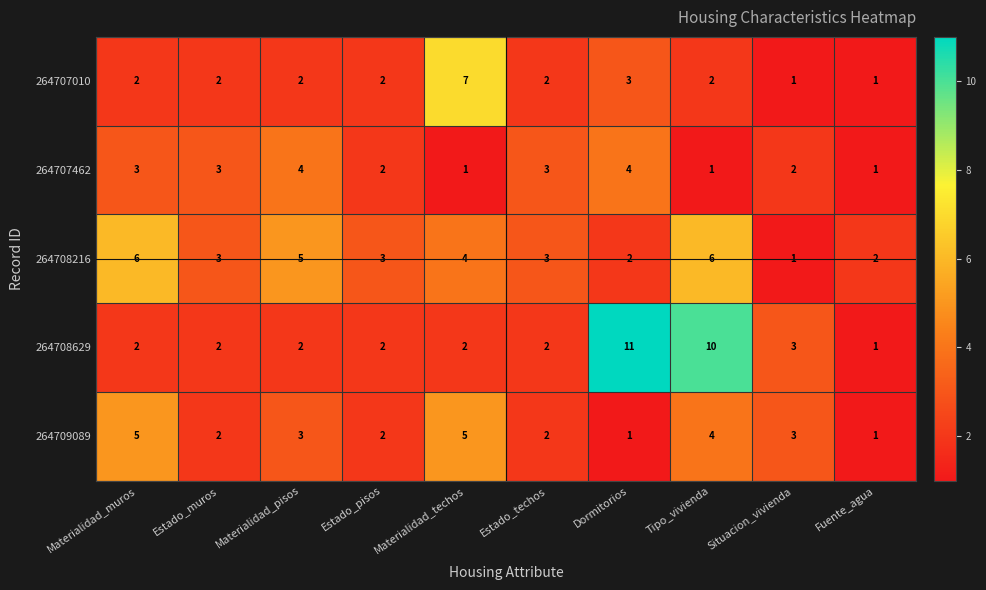

What value does the 264708216 series have at Materialidad_pisos?

5